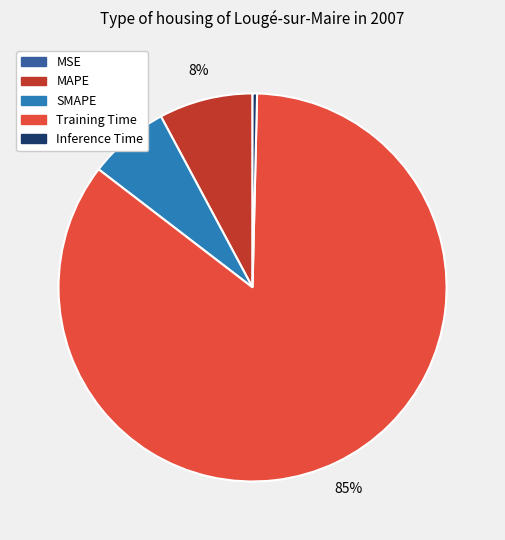

Which category has the biggest portion of the pie?

Training Time